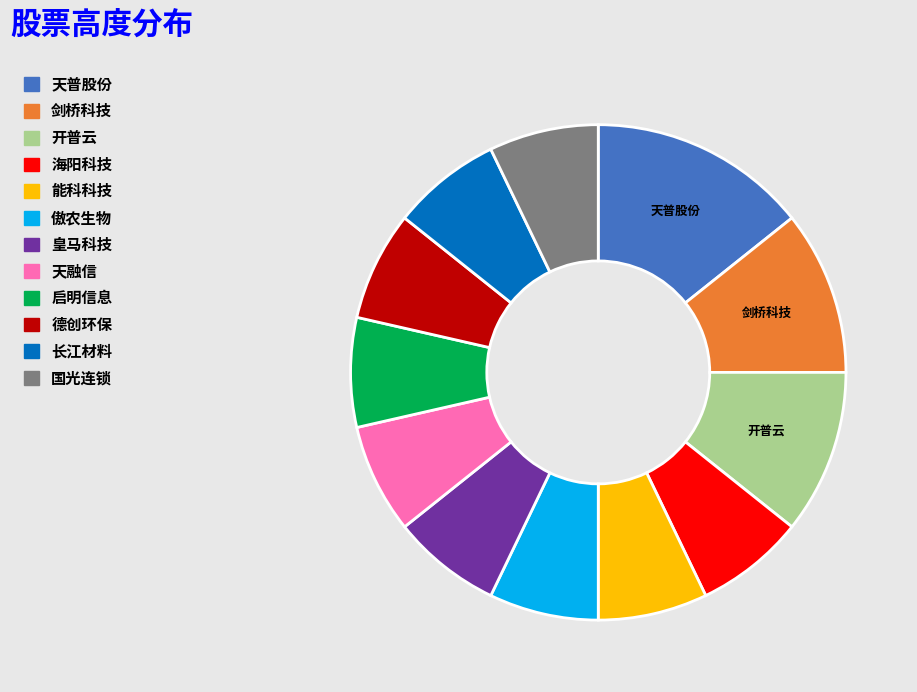

Is the sum of 天融信 and 开普云 greater than half?

No